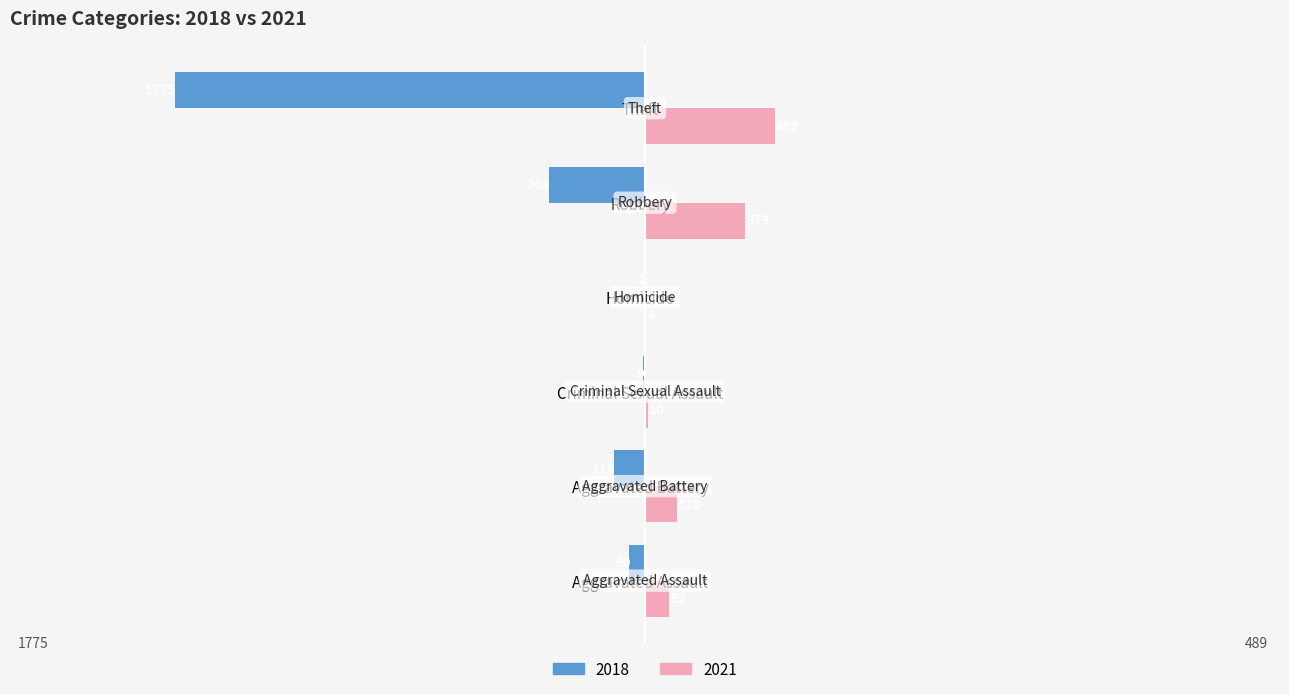

Which label corresponds to the largest value in the chart?

Theft